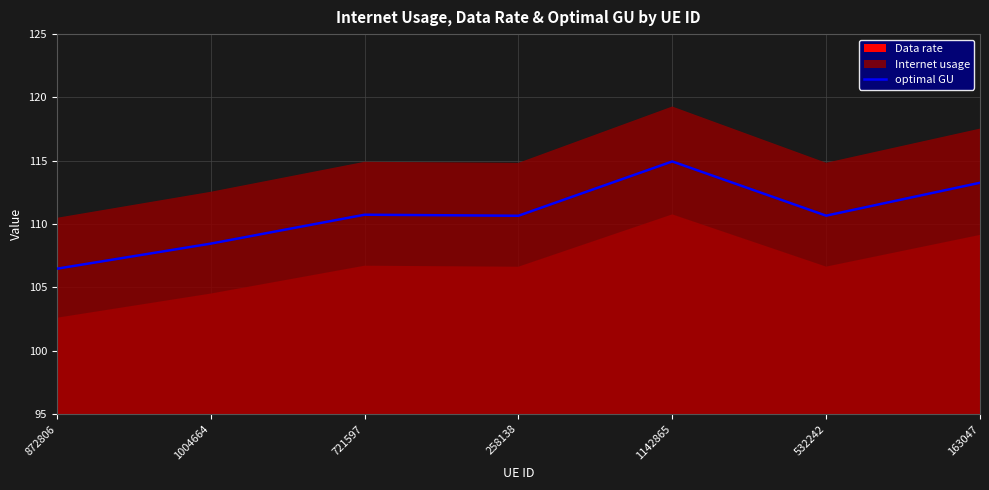

Reading right to left, list all the values displayed in this chart.

113.3	110.7	114.9	110.7	110.7	108.5	106.5